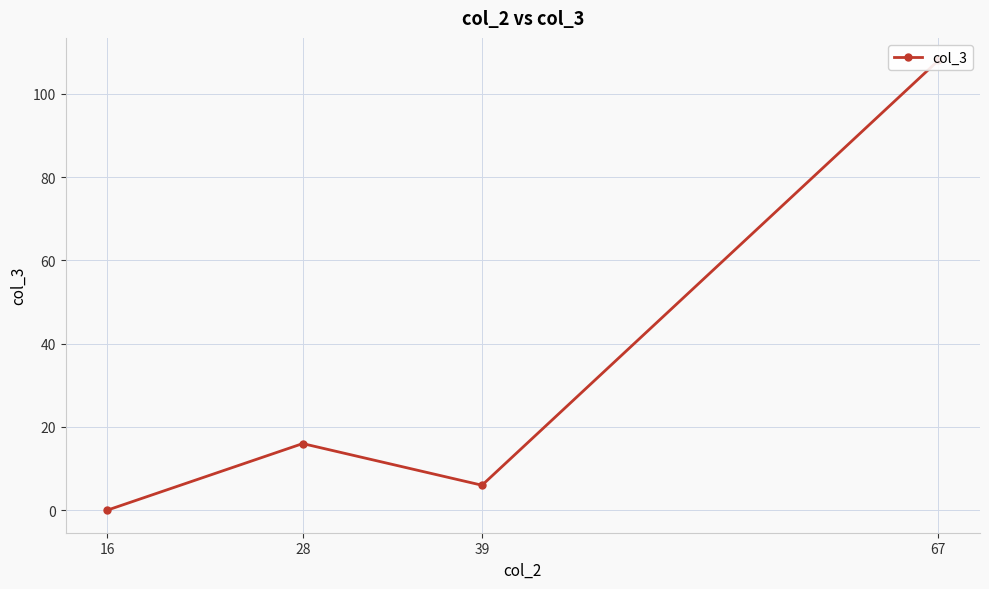

List the labels in order of value, smallest first.

16, 39, 28, 67